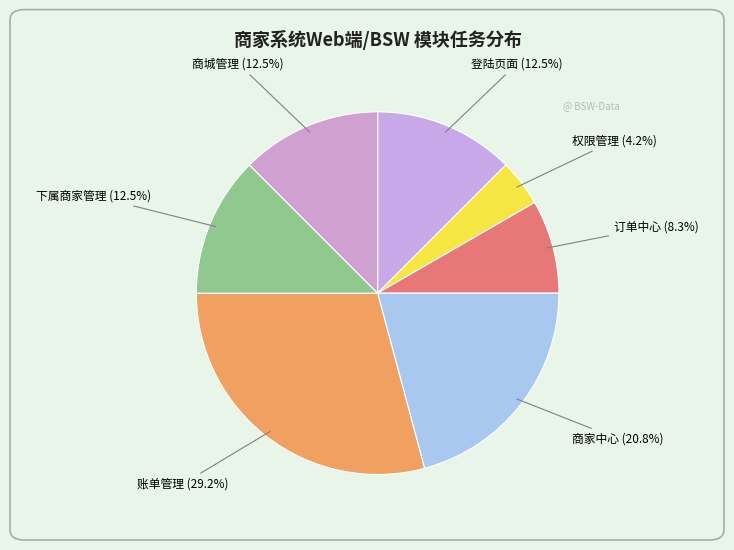

Count the number of slices in the pie.

7